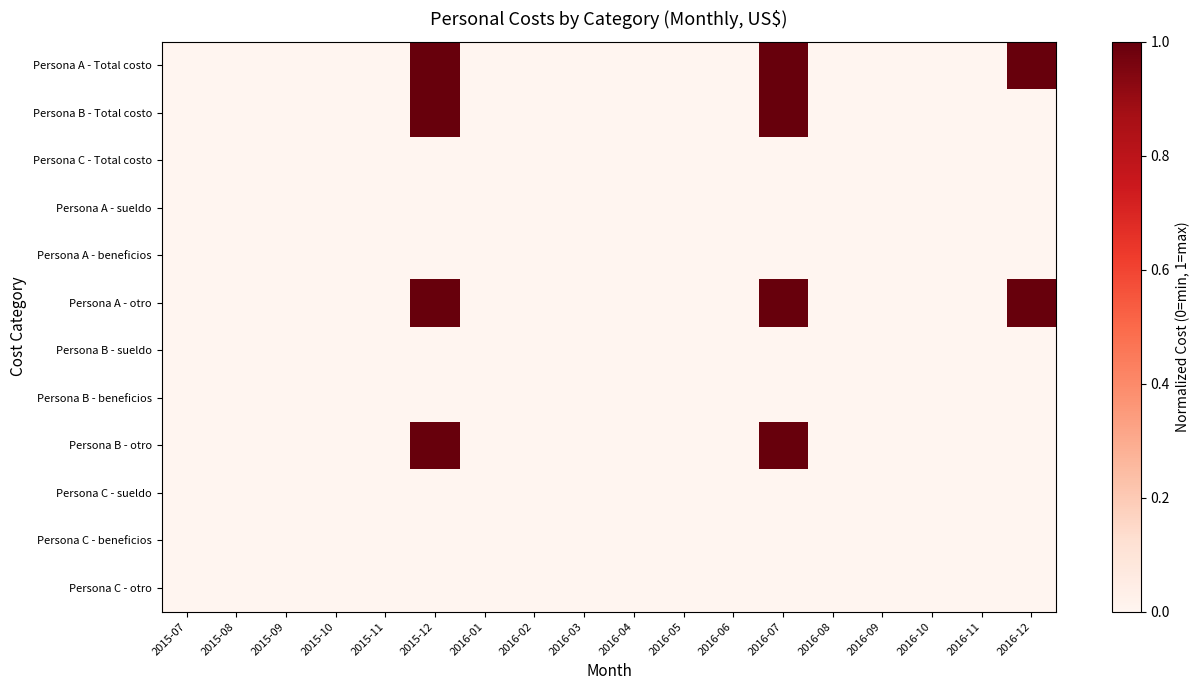

Reading left to right, what are all the values shown in this chart?

Persona A - Total costo: 2015-07=0	2015-08=0	2015-09=0	2015-10=0	2015-11=0	2015-12=1	2016-01=0	2016-02=0	2016-03=0	2016-04=0	2016-05=0	2016-06=0	2016-07=1	2016-08=0	2016-09=0	2016-10=0	2016-11=0	2016-12=1
Persona B - Total costo: 2015-07=0	2015-08=0	2015-09=0	2015-10=0	2015-11=0	2015-12=1	2016-01=0	2016-02=0	2016-03=0	2016-04=0	2016-05=0	2016-06=0	2016-07=1	2016-08=0	2016-09=0	2016-10=0	2016-11=0	2016-12=0
Persona C - Total costo: 2015-07=0	2015-08=0	2015-09=0	2015-10=0	2015-11=0	2015-12=0	2016-01=0	2016-02=0	2016-03=0	2016-04=0	2016-05=0	2016-06=0	2016-07=0	2016-08=0	2016-09=0	2016-10=0	2016-11=0	2016-12=0
Persona A - sueldo: 2015-07=0	2015-08=0	2015-09=0	2015-10=0	2015-11=0	2015-12=0	2016-01=0	2016-02=0	2016-03=0	2016-04=0	2016-05=0	2016-06=0	2016-07=0	2016-08=0	2016-09=0	2016-10=0	2016-11=0	2016-12=0
Persona A - beneficios: 2015-07=0	2015-08=0	2015-09=0	2015-10=0	2015-11=0	2015-12=0	2016-01=0	2016-02=0	2016-03=0	2016-04=0	2016-05=0	2016-06=0	2016-07=0	2016-08=0	2016-09=0	2016-10=0	2016-11=0	2016-12=0
Persona A - otro: 2015-07=0	2015-08=0	2015-09=0	2015-10=0	2015-11=0	2015-12=1	2016-01=0	2016-02=0	2016-03=0	2016-04=0	2016-05=0	2016-06=0	2016-07=1	2016-08=0	2016-09=0	2016-10=0	2016-11=0	2016-12=1
Persona B - sueldo: 2015-07=0	2015-08=0	2015-09=0	2015-10=0	2015-11=0	2015-12=0	2016-01=0	2016-02=0	2016-03=0	2016-04=0	2016-05=0	2016-06=0	2016-07=0	2016-08=0	2016-09=0	2016-10=0	2016-11=0	2016-12=0
Persona B - beneficios: 2015-07=0	2015-08=0	2015-09=0	2015-10=0	2015-11=0	2015-12=0	2016-01=0	2016-02=0	2016-03=0	2016-04=0	2016-05=0	2016-06=0	2016-07=0	2016-08=0	2016-09=0	2016-10=0	2016-11=0	2016-12=0
Persona B - otro: 2015-07=0	2015-08=0	2015-09=0	2015-10=0	2015-11=0	2015-12=1	2016-01=0	2016-02=0	2016-03=0	2016-04=0	2016-05=0	2016-06=0	2016-07=1	2016-08=0	2016-09=0	2016-10=0	2016-11=0	2016-12=0
Persona C - sueldo: 2015-07=0	2015-08=0	2015-09=0	2015-10=0	2015-11=0	2015-12=0	2016-01=0	2016-02=0	2016-03=0	2016-04=0	2016-05=0	2016-06=0	2016-07=0	2016-08=0	2016-09=0	2016-10=0	2016-11=0	2016-12=0
Persona C - beneficios: 2015-07=0	2015-08=0	2015-09=0	2015-10=0	2015-11=0	2015-12=0	2016-01=0	2016-02=0	2016-03=0	2016-04=0	2016-05=0	2016-06=0	2016-07=0	2016-08=0	2016-09=0	2016-10=0	2016-11=0	2016-12=0
Persona C - otro: 2015-07=0	2015-08=0	2015-09=0	2015-10=0	2015-11=0	2015-12=0	2016-01=0	2016-02=0	2016-03=0	2016-04=0	2016-05=0	2016-06=0	2016-07=0	2016-08=0	2016-09=0	2016-10=0	2016-11=0	2016-12=0